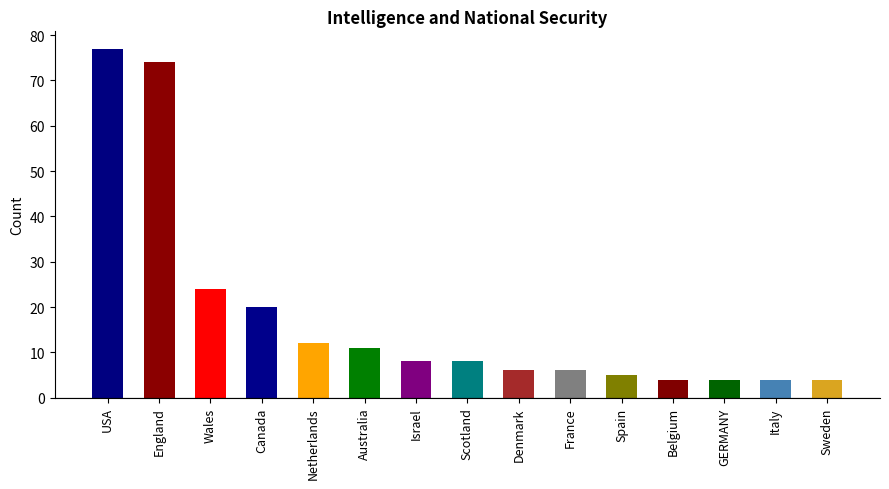

What is the label of the 11th bar from the left?

Spain